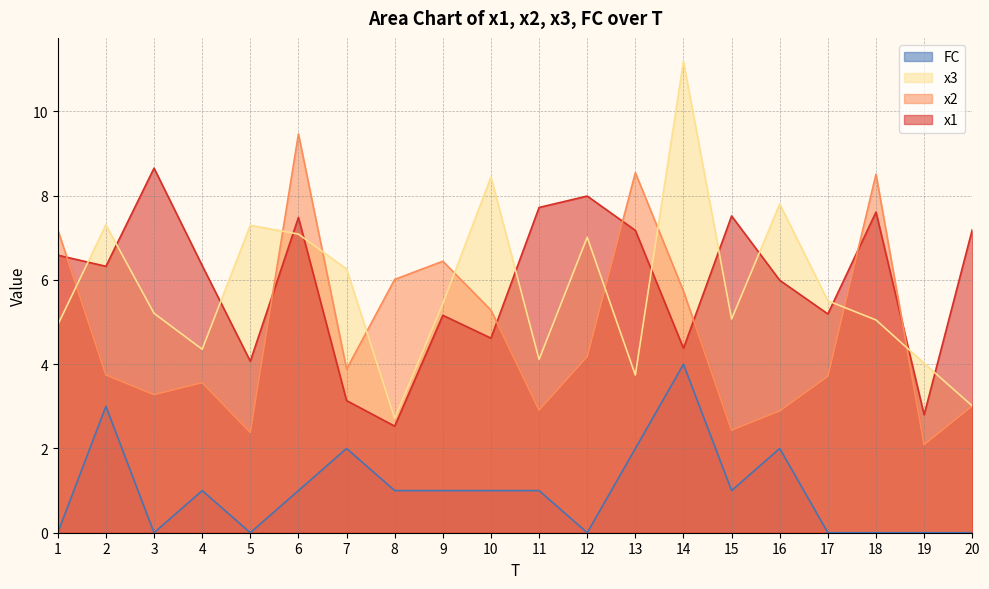

What value does the x1 series have at 17?

5.2